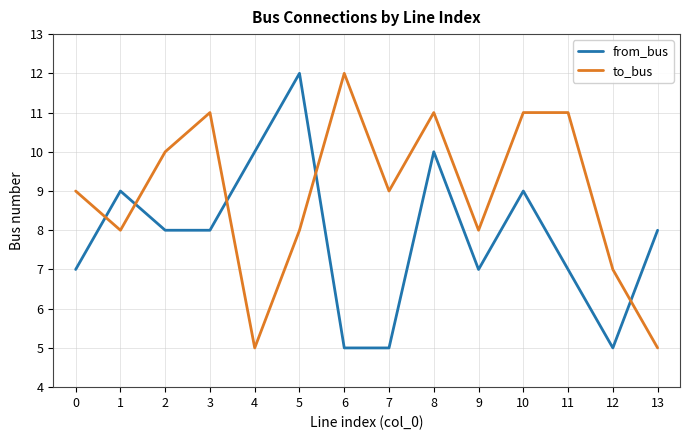

Does the chart have visible grid lines?

Yes